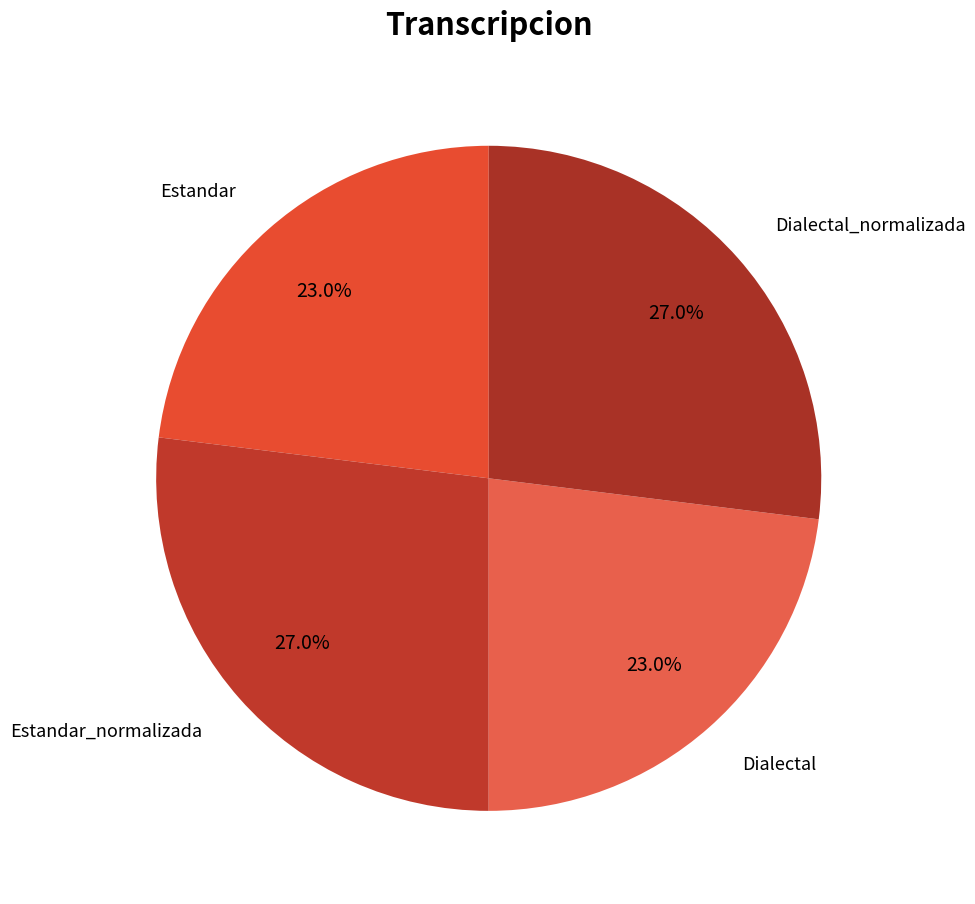

The Dialectal slice represents 23% of the pie. True or false?

True